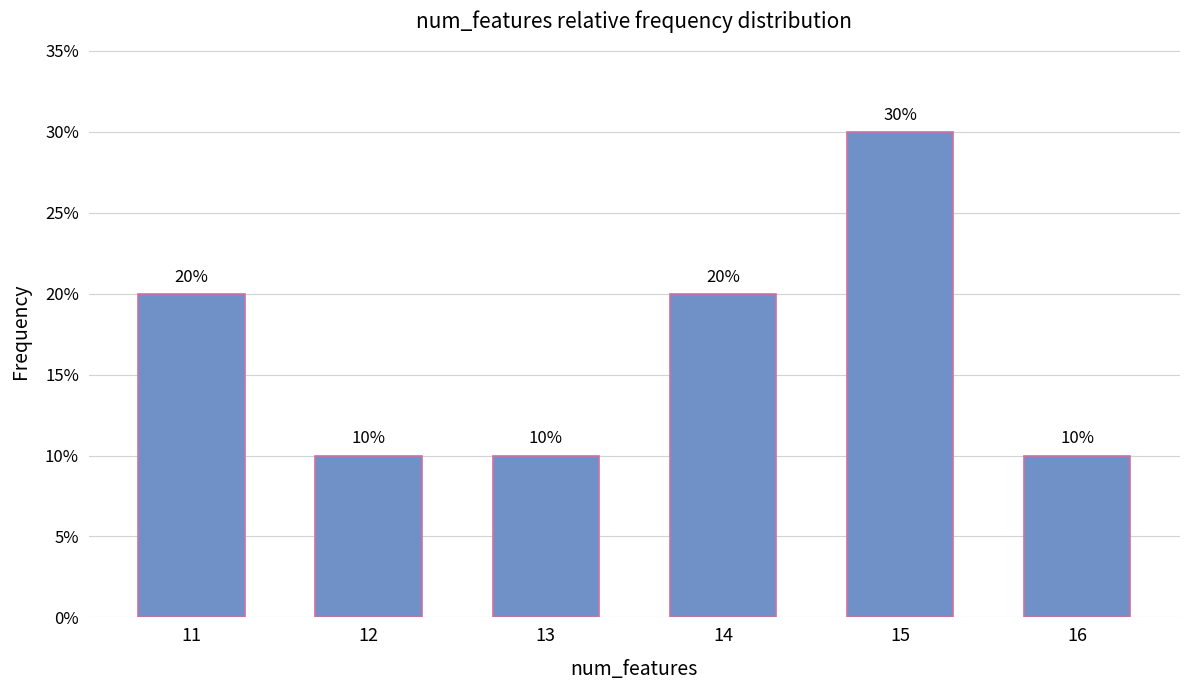

Where is the data nearest to the value 0?

12